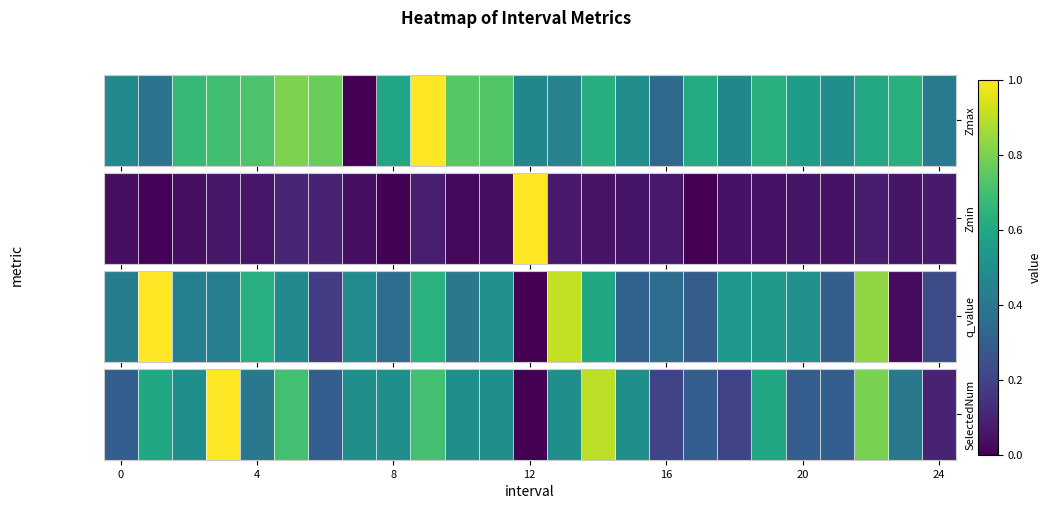

Is it true that the value at 24 is 0.2?

False